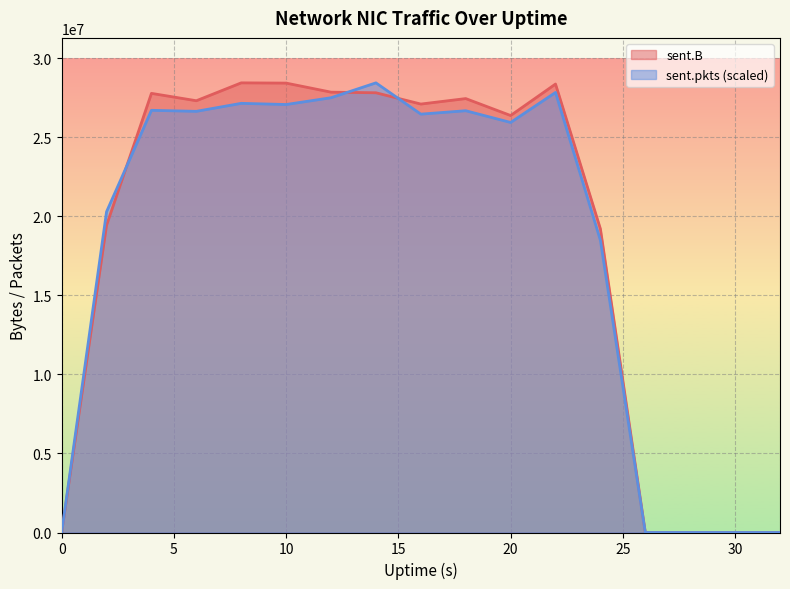

Is it true that sent.pkts equals 28456163.0 at 14?

True